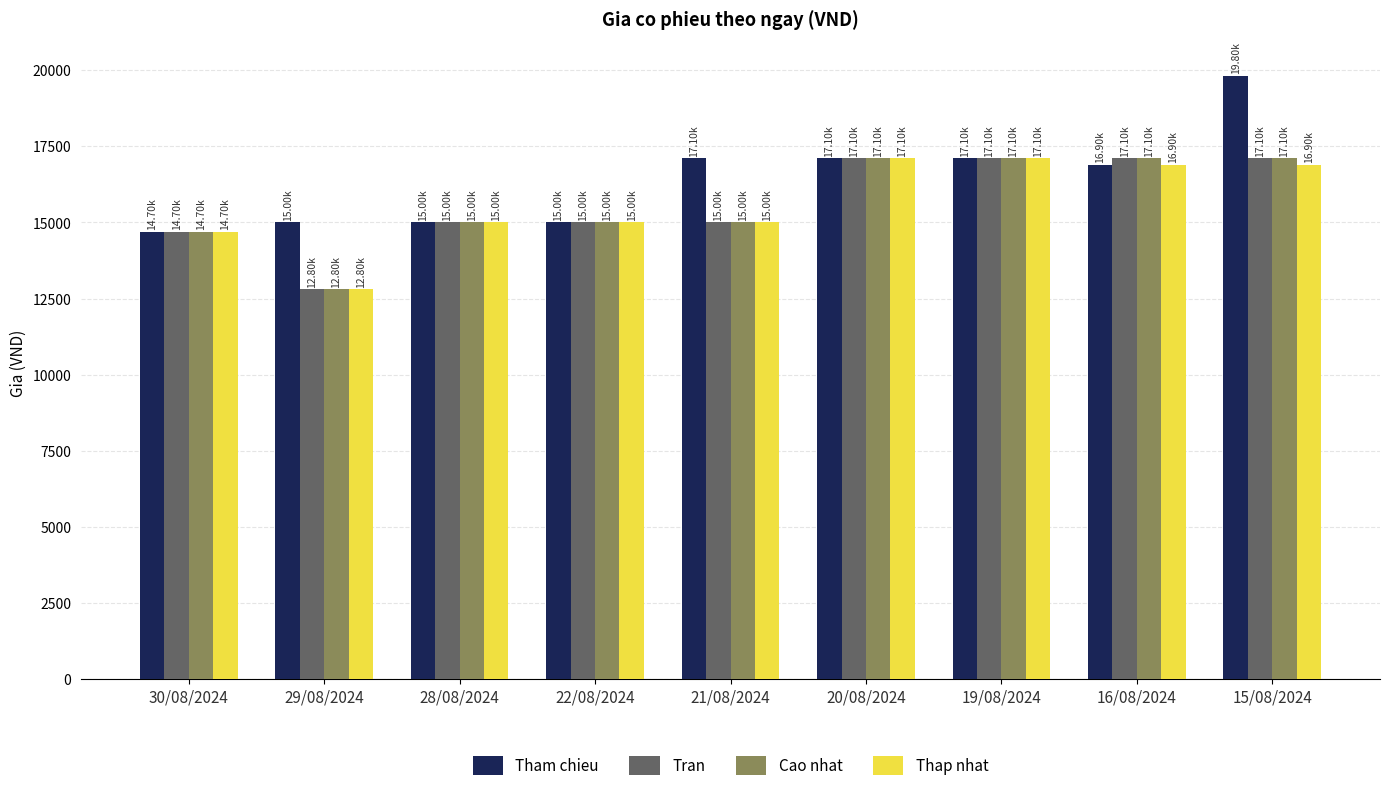

How many series are shown in this chart?

4